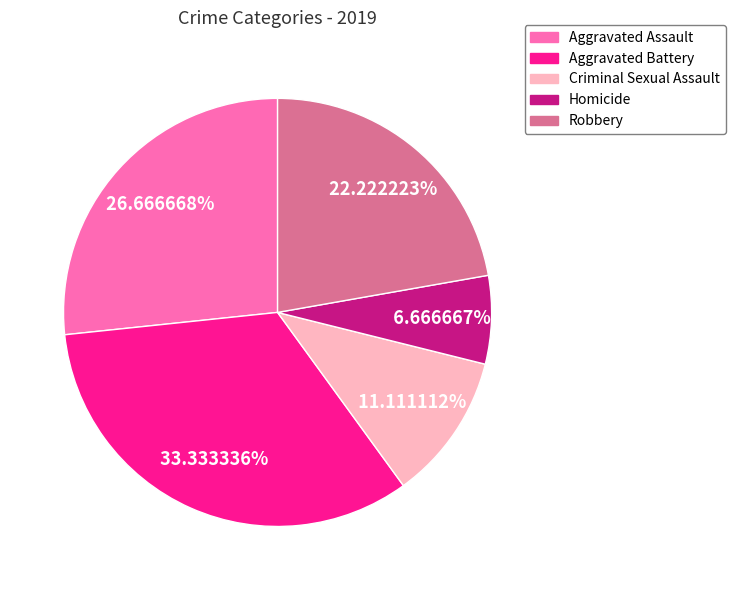

Which slice is the smallest?

Homicide